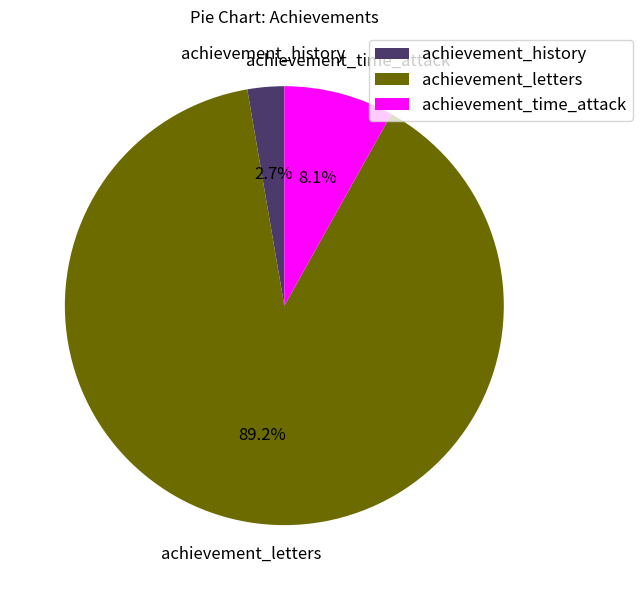

To the nearest percent, what is the difference between the achievement_time_attack and achievement_letters slice percentages?

81%